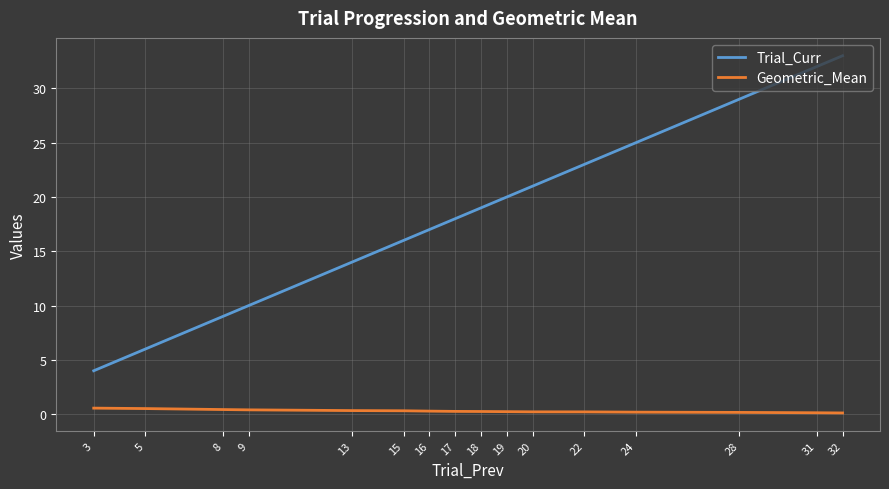

True or false: Geometric_Mean and Trial_Curr cross at least once.

False